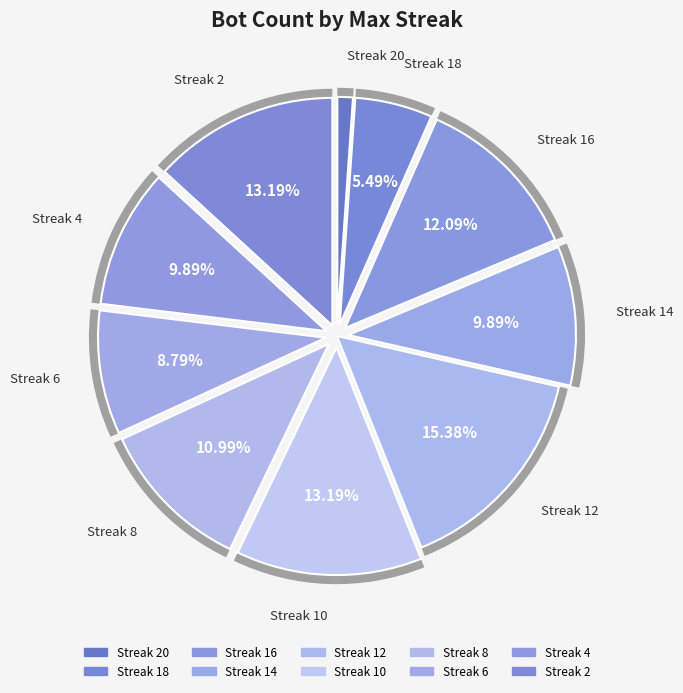

Does any single category account for the majority?

No